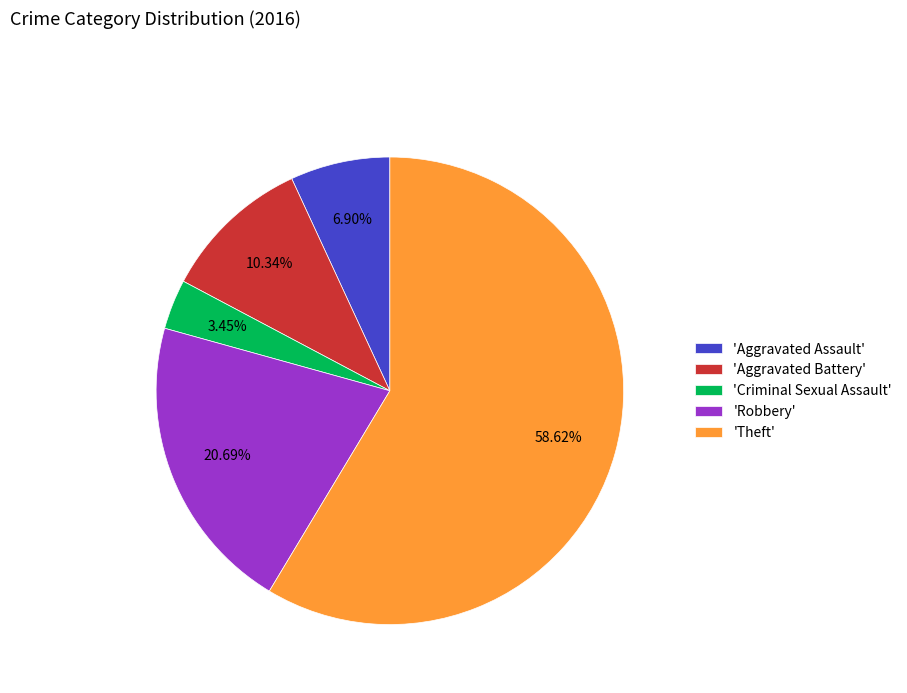

Which slice is the smallest?

'Criminal Sexual Assault'